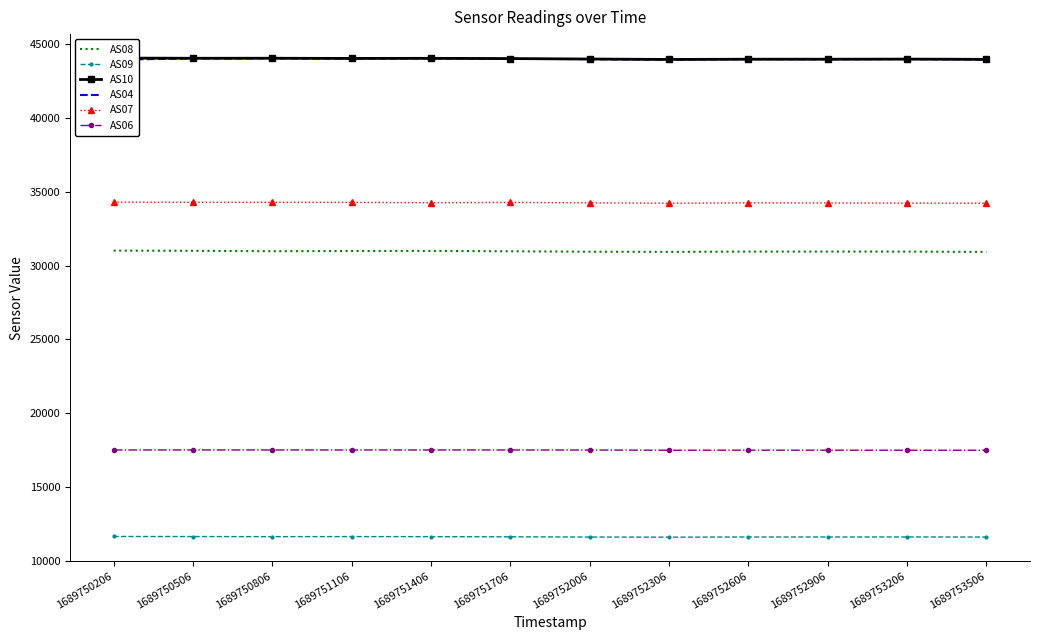

What is the value of the AS07 point at the 5th from the left?

34253